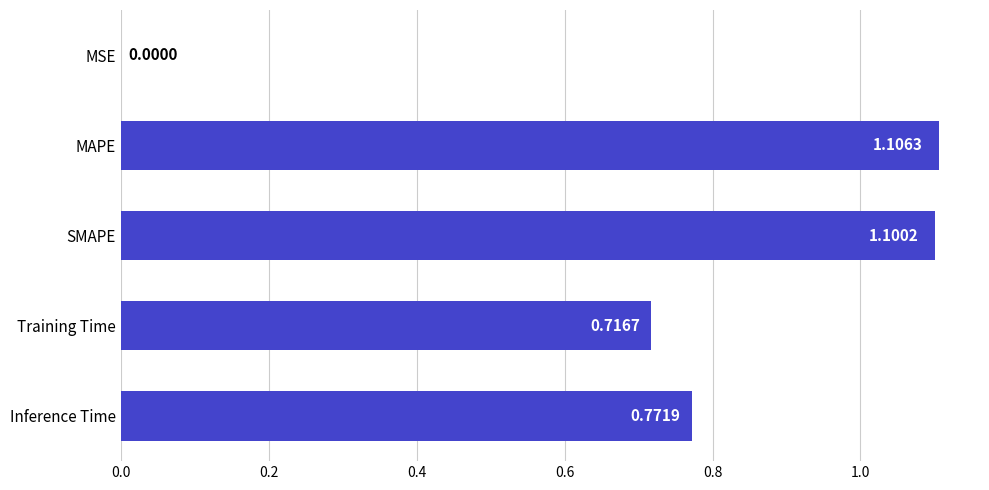

Where is the data nearest to the value 0?

MSE